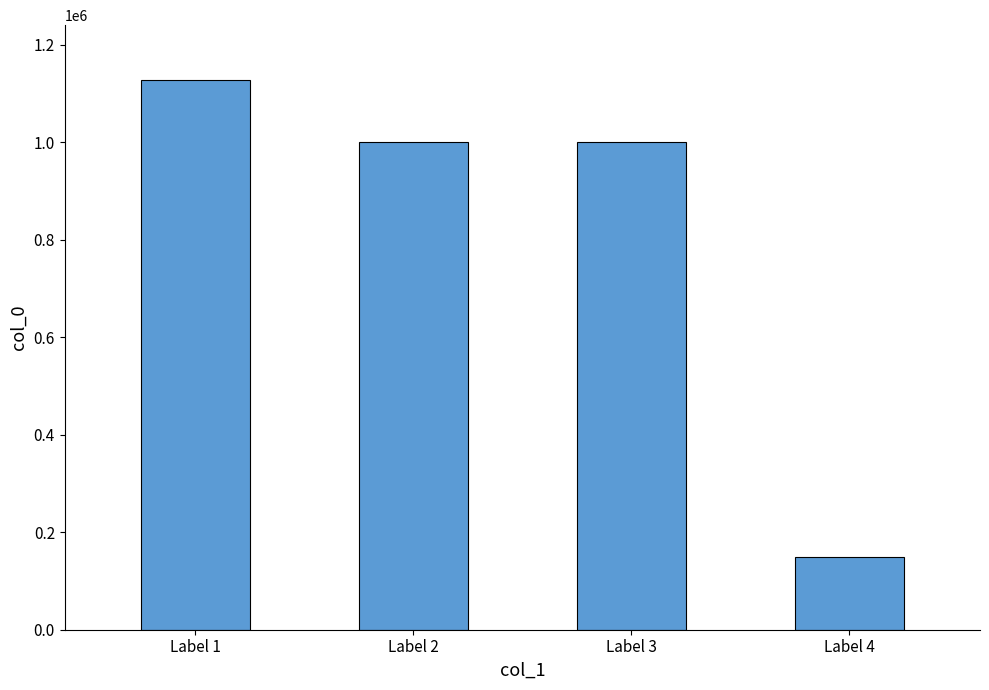

What is the difference between the maximum and second lowest values?

126167